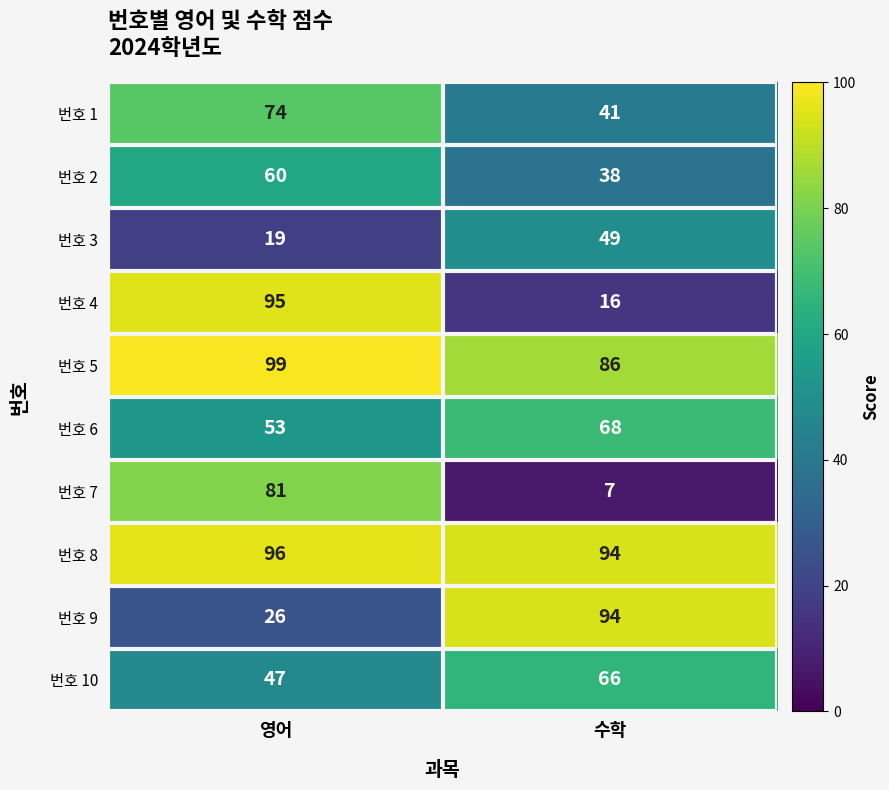

What value does the 번호 8 series have at 영어?

96